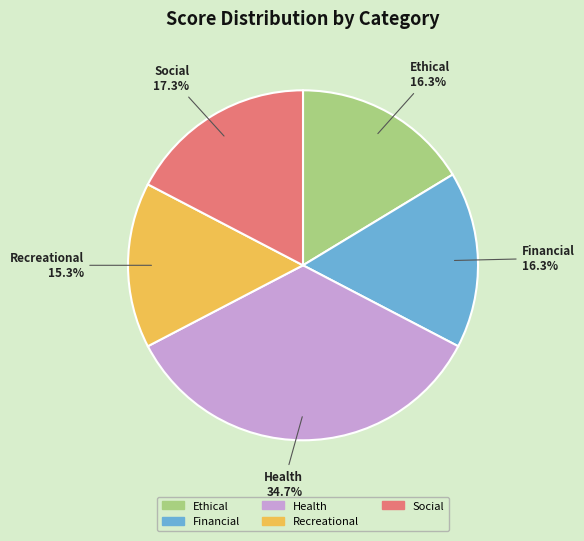

To the nearest percent, what is the combined percentage of Financial and Health?

51%